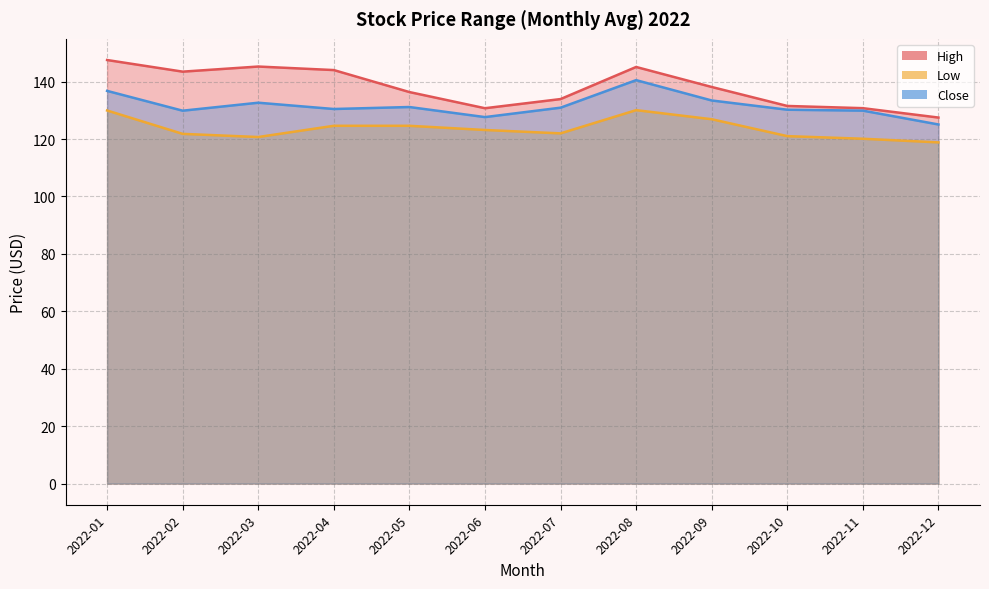

Rank the series by their average value, from lowest to highest.

Low, Close, High